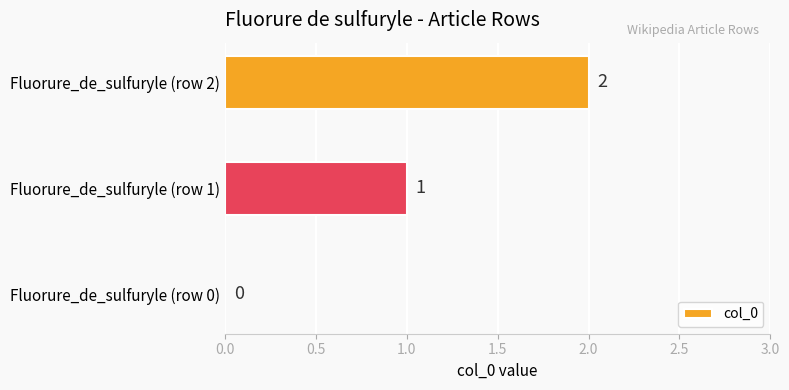

What is the sum of the values at Fluorure_de_sulfuryle (row 1) and Fluorure_de_sulfuryle (row 2)?

3